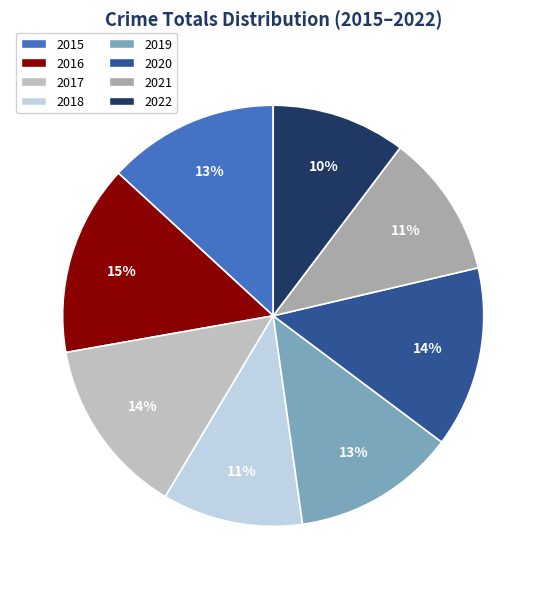

Is there a majority slice in this chart?

No